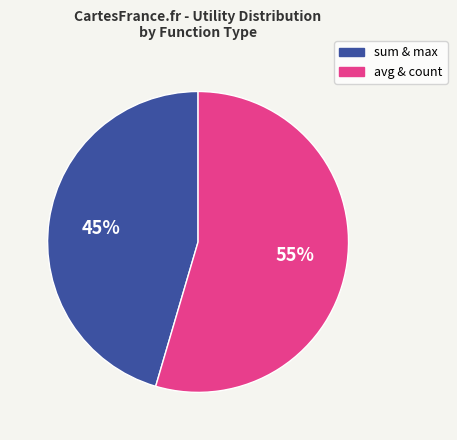

Is there any slice that represents more than half of the pie?

Yes